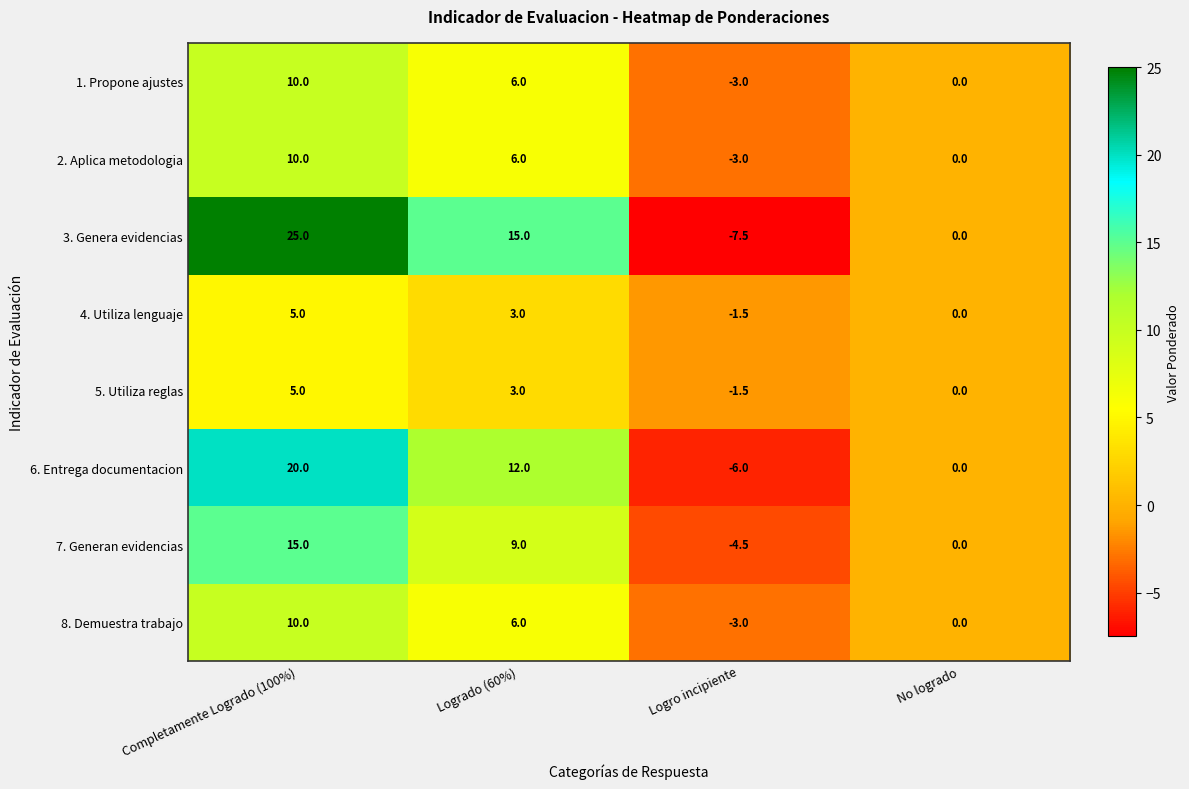

Count the 6. Entrega documentacion values in the range 0 to 20.

3